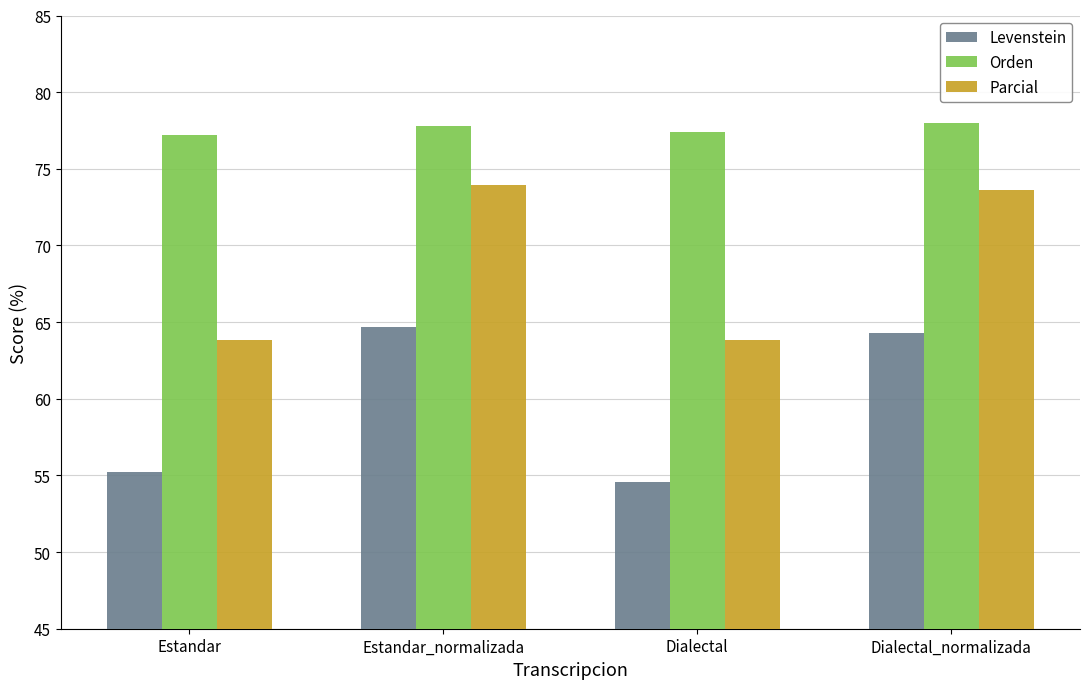

Rank the series by their average value, from lowest to highest.

Levenstein, Parcial, Orden